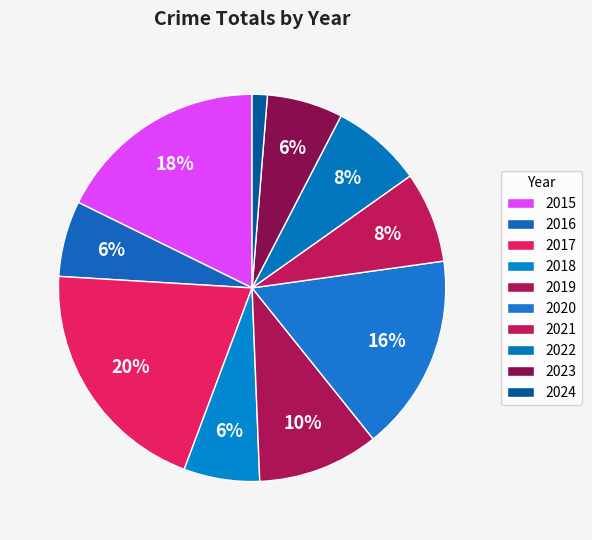

How many segments does this pie chart have?

10